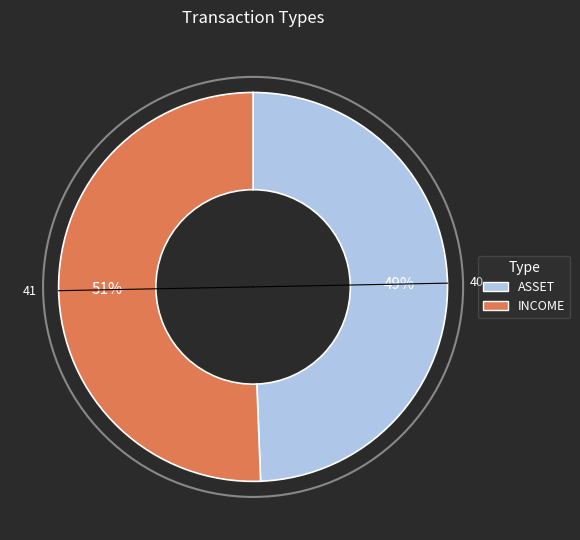

Between INCOME and ASSET, which is larger?

INCOME